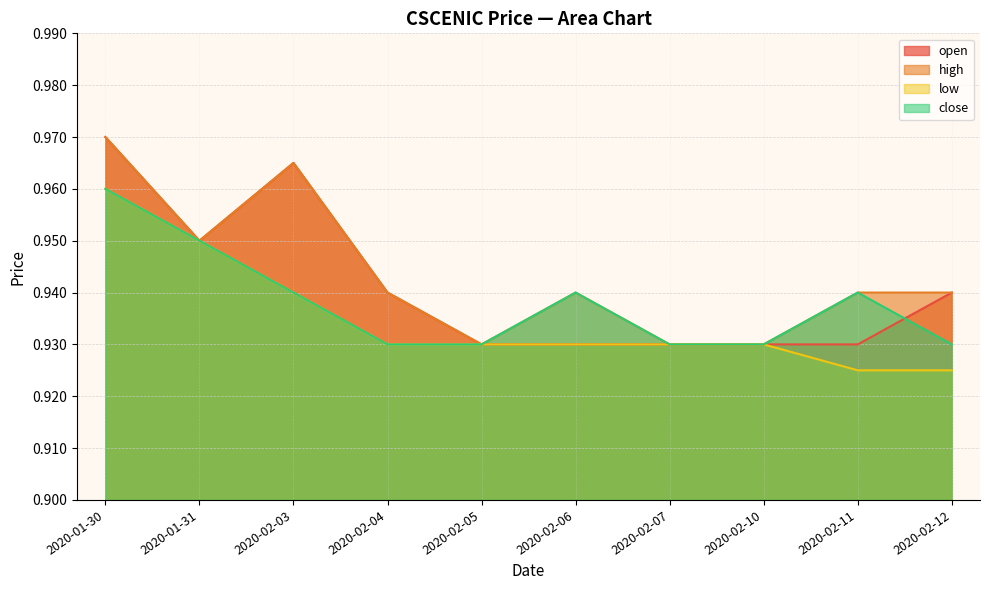

True or false: open has more than 0 interior local peaks.

True